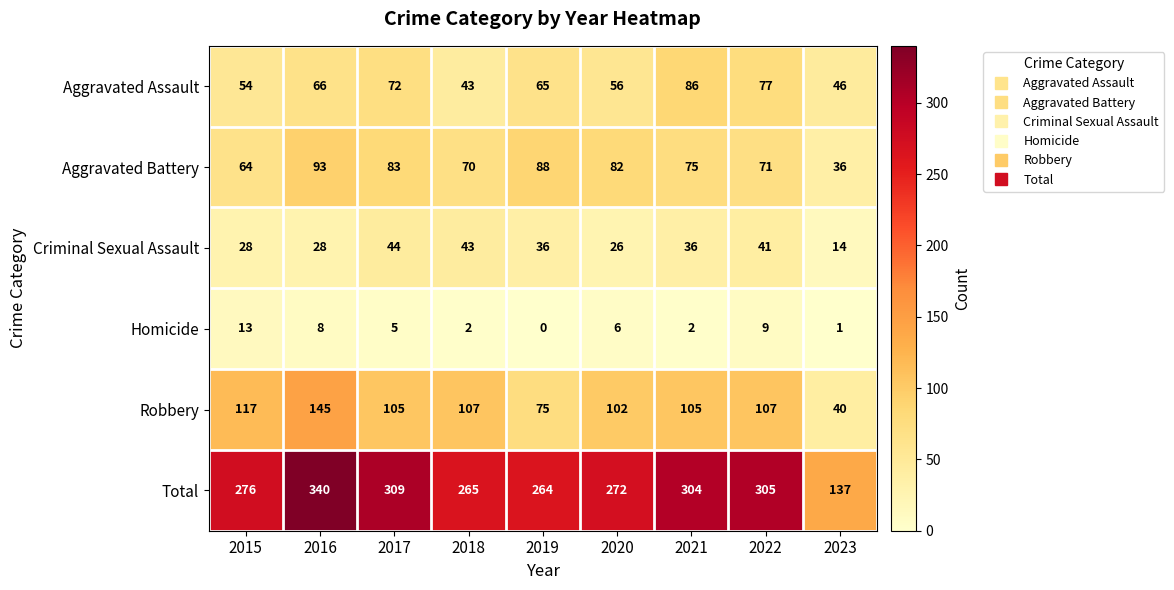

True or false: Total has a value of 110 at 2020.

False